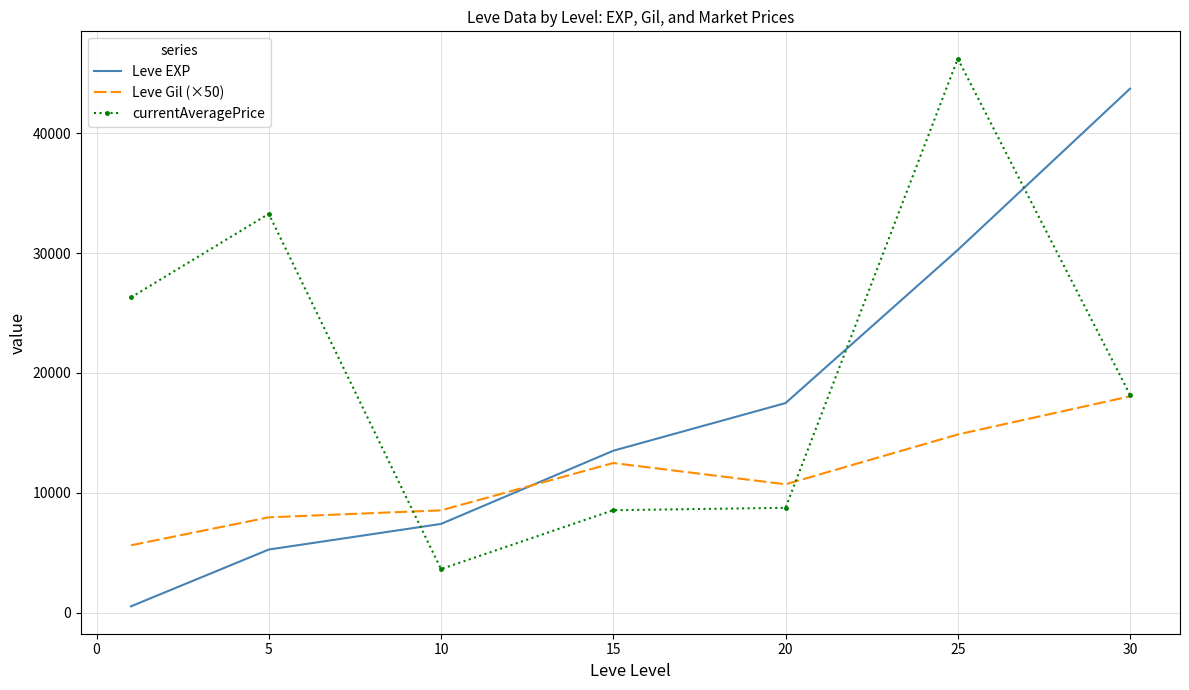

How many series are shown in this chart?

3